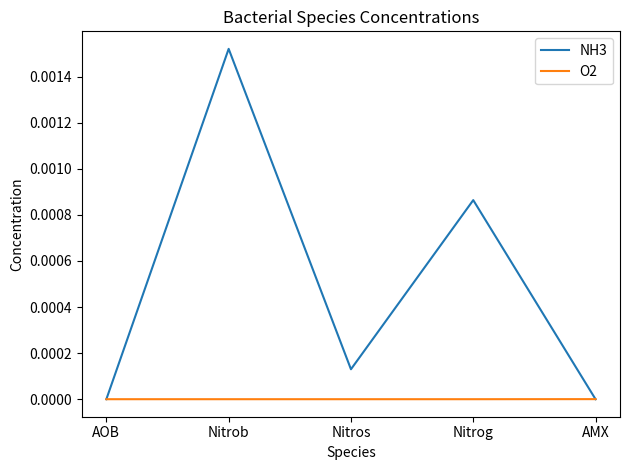

List the series in order of their peak value, lowest first.

O2, NH3